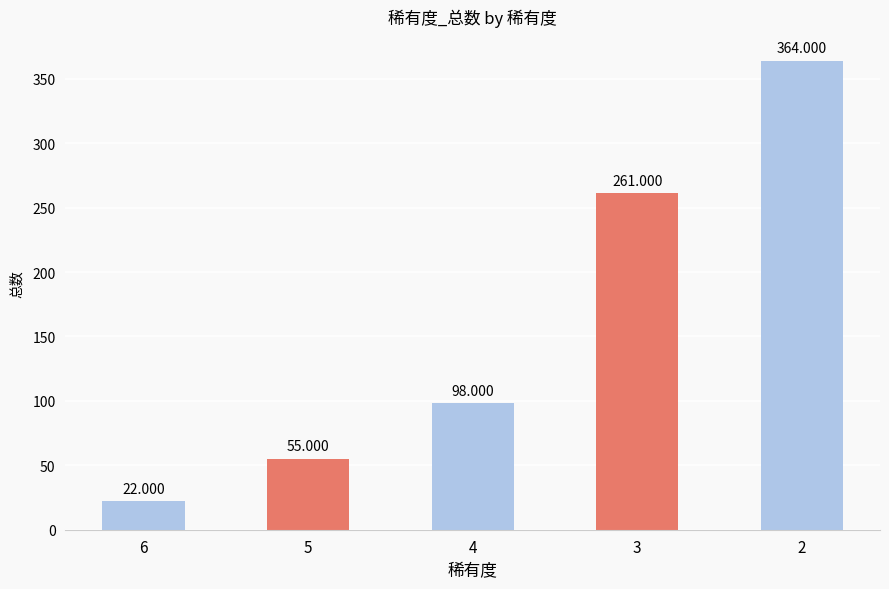

Is it true that the value at 6 is 22?

True